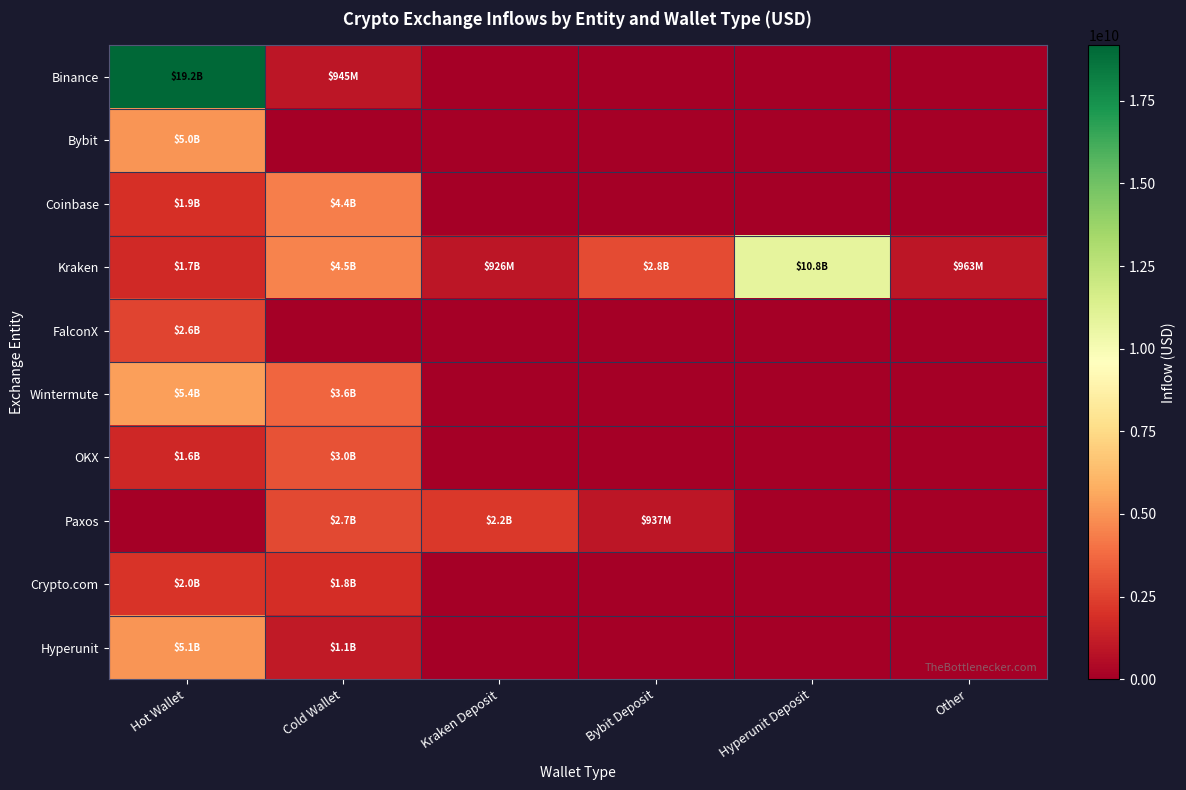

At which category is the sum across all series the highest?

Hot Wallet